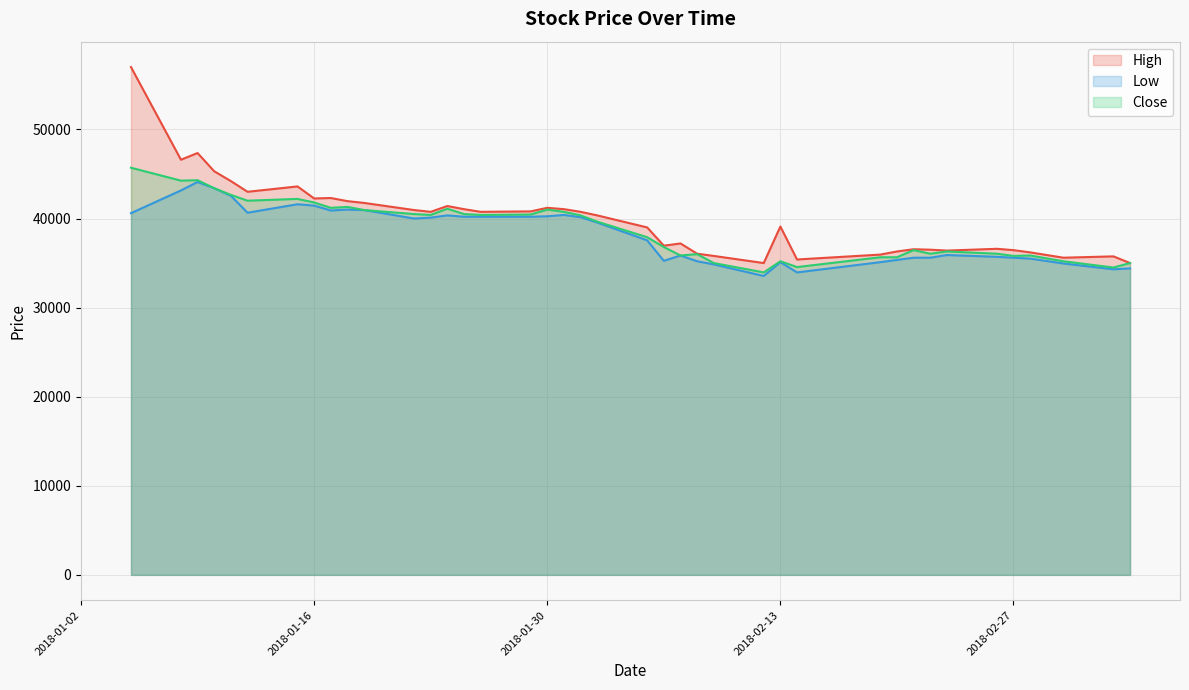

Which has a higher value, 2018-02-23 or 2018-01-10?

2018-01-10